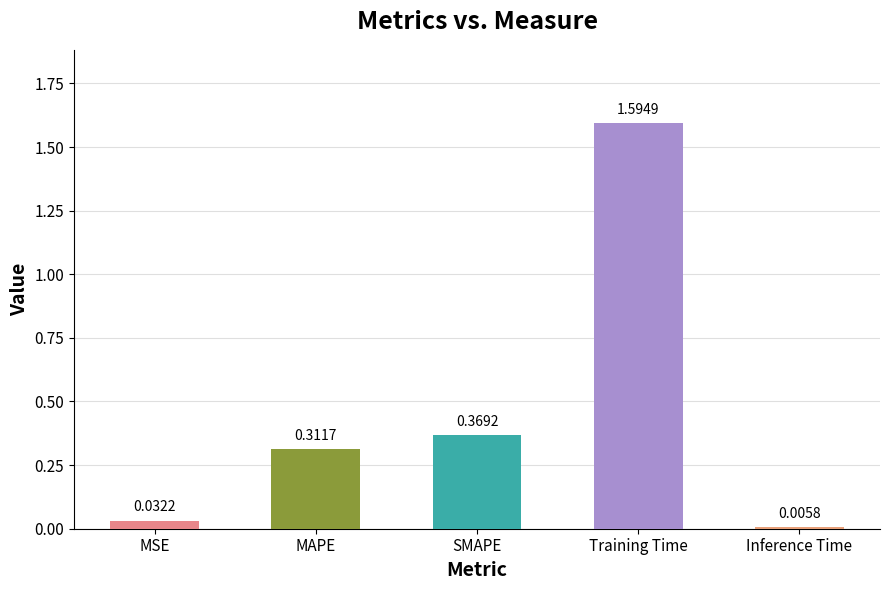

What is the greatest value displayed?

1.6